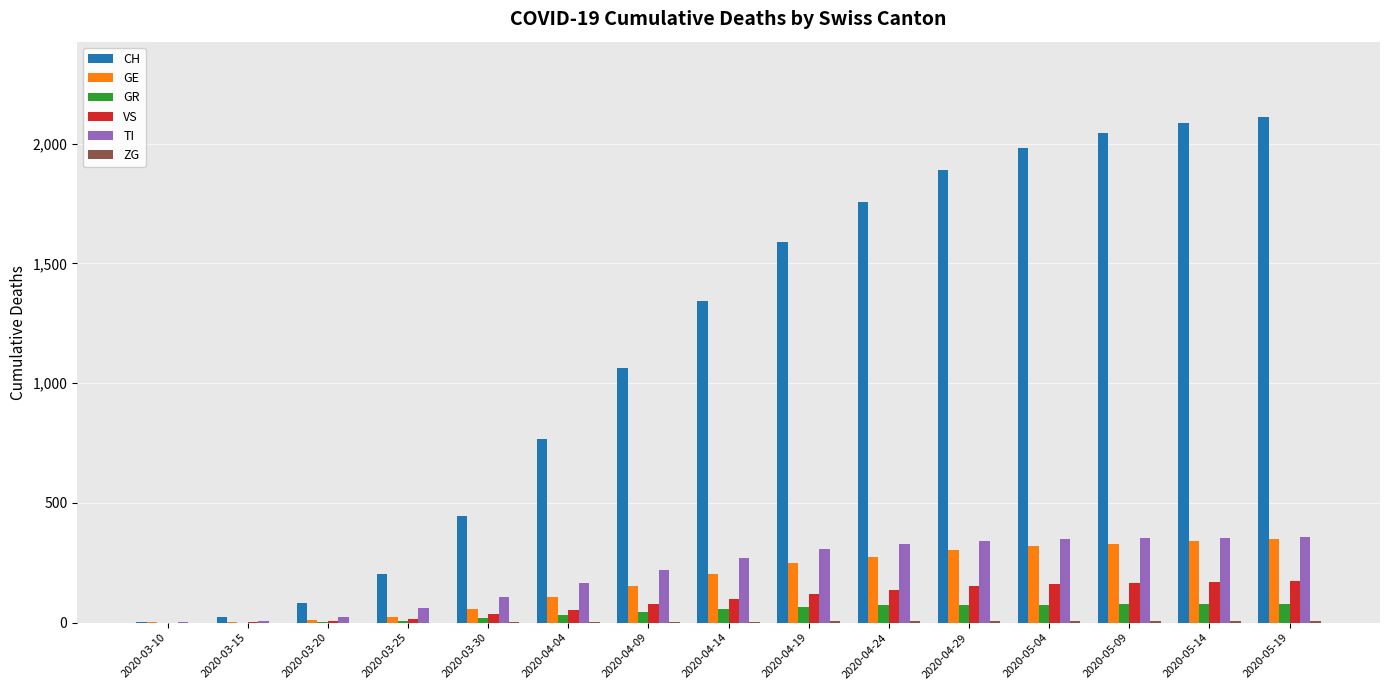

The value of GR at 2020-03-15 is 0. True or false?

True